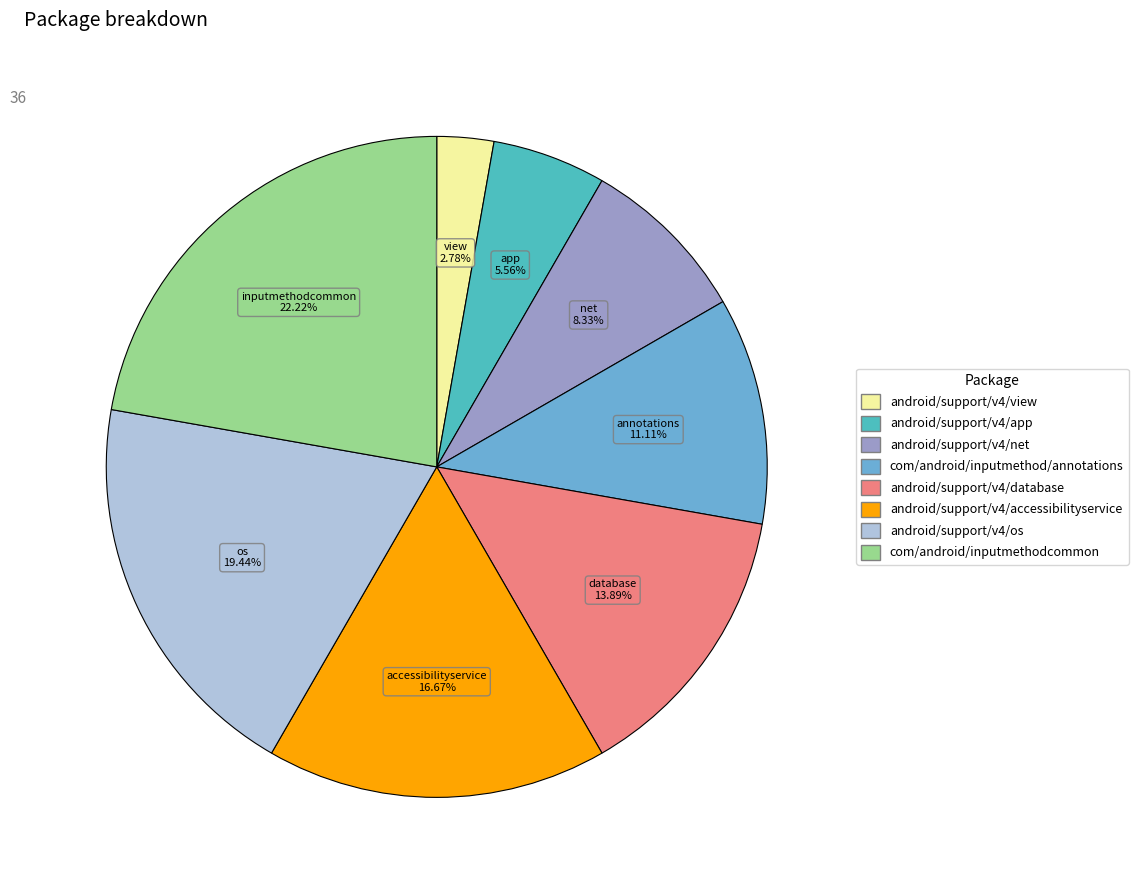

To the nearest percent, what is the difference between the com/android/inputmethod/annotations and android/support/v4/view slice percentages?

8%